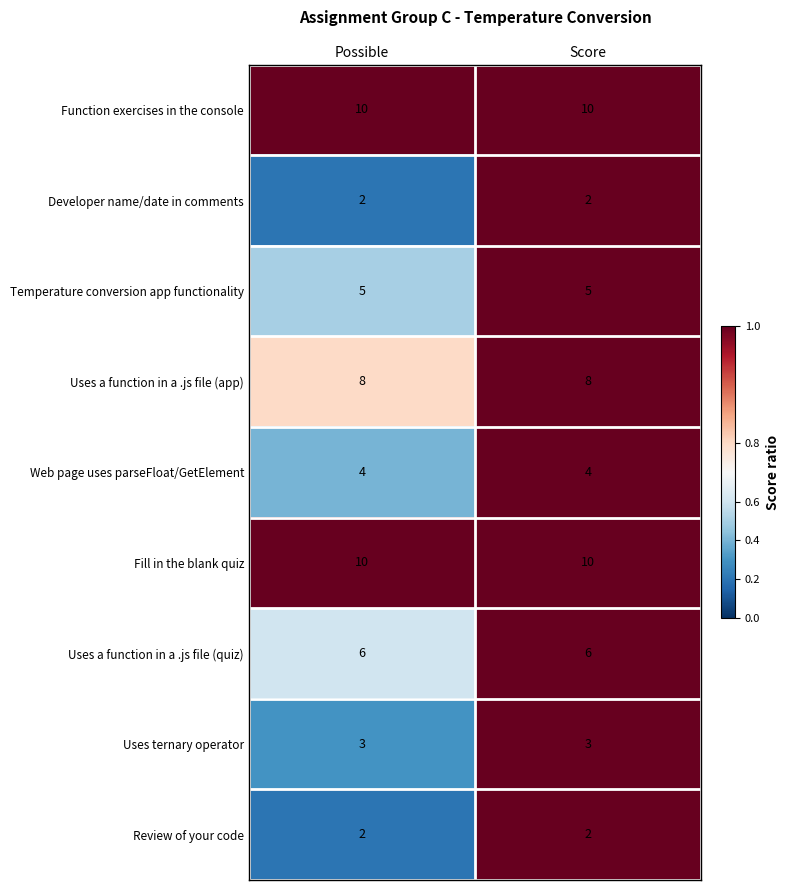

What is the greatest value displayed?

10